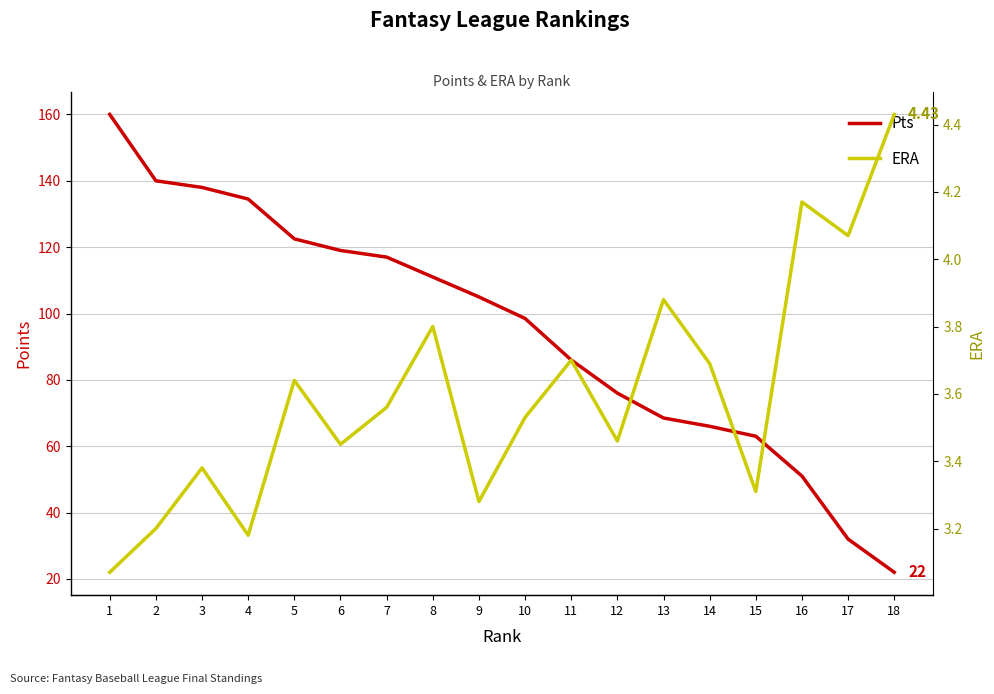

Which category has the highest value across all series?

1